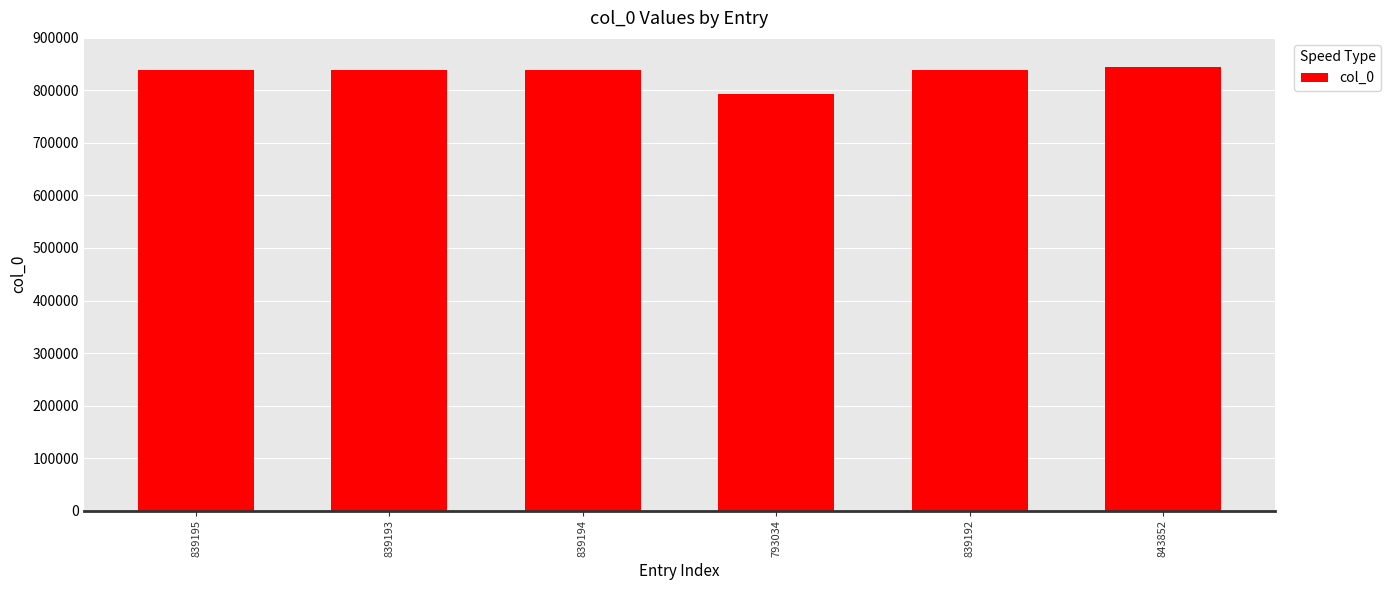

What is the label of the 5th bar from the left?

839192